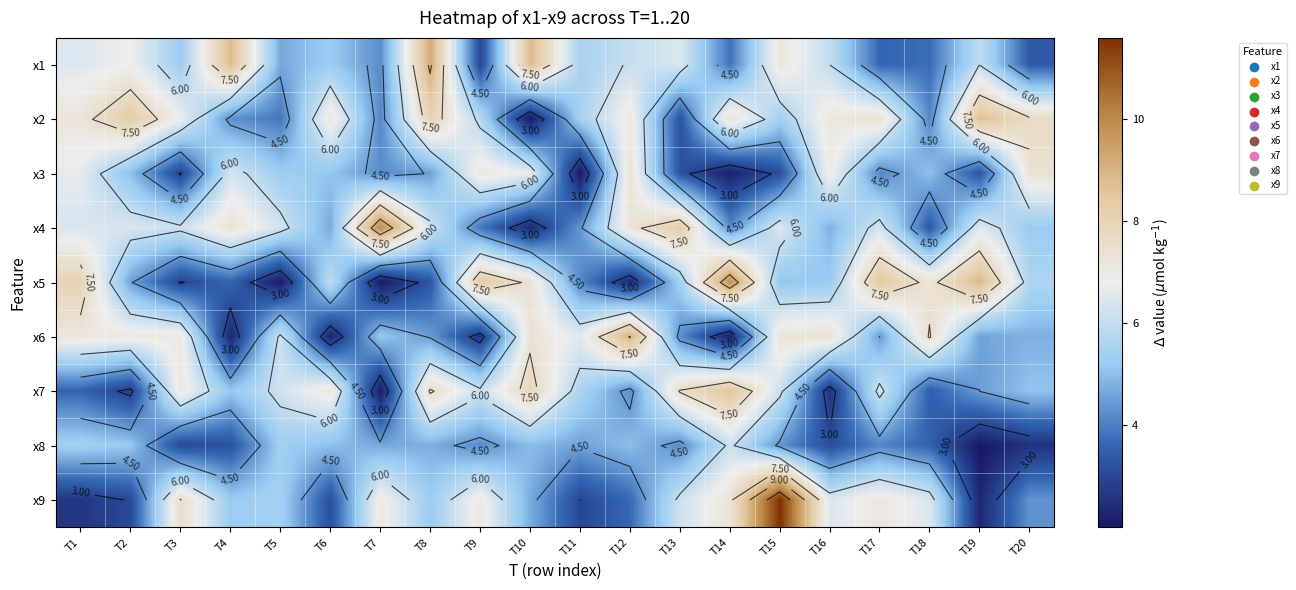

The x6 series shows 5.0 at T18. True or false?

False